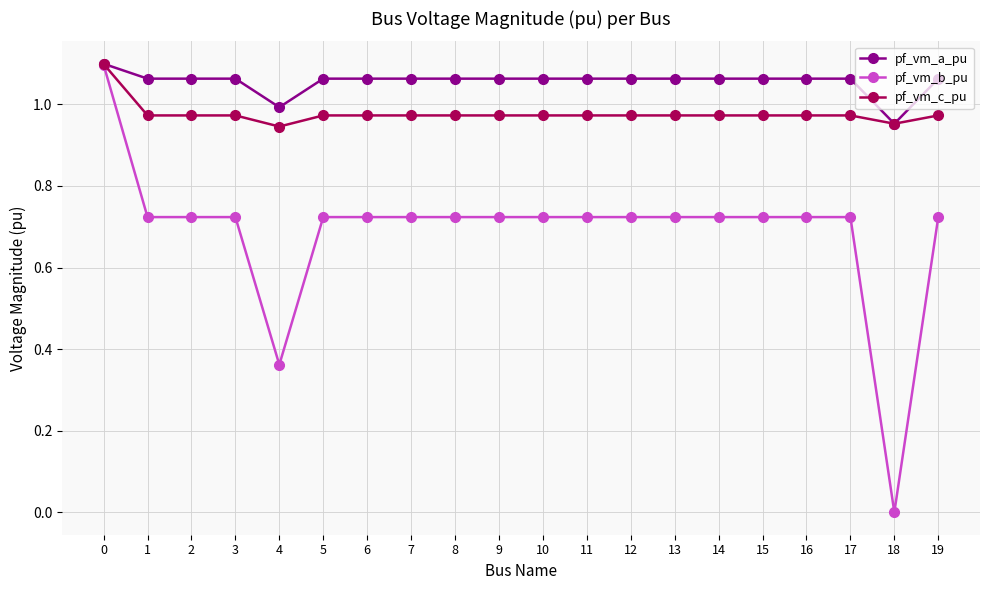

How many positive values does the pf_vm_b_pu series have?

19